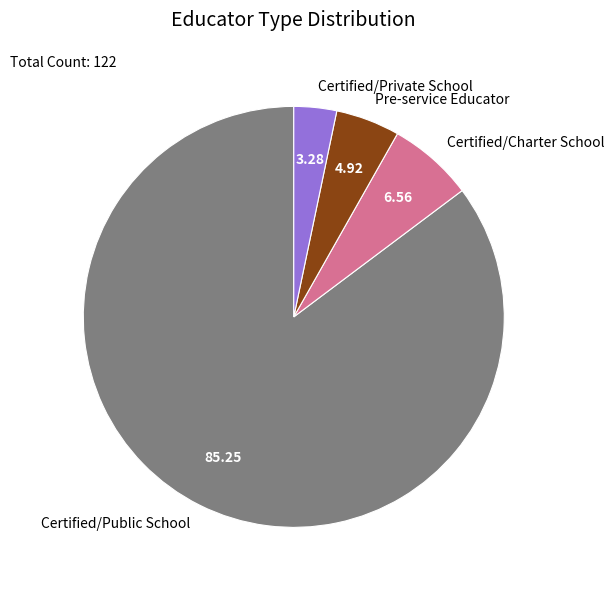

Which slice is the largest?

Certified/Public School